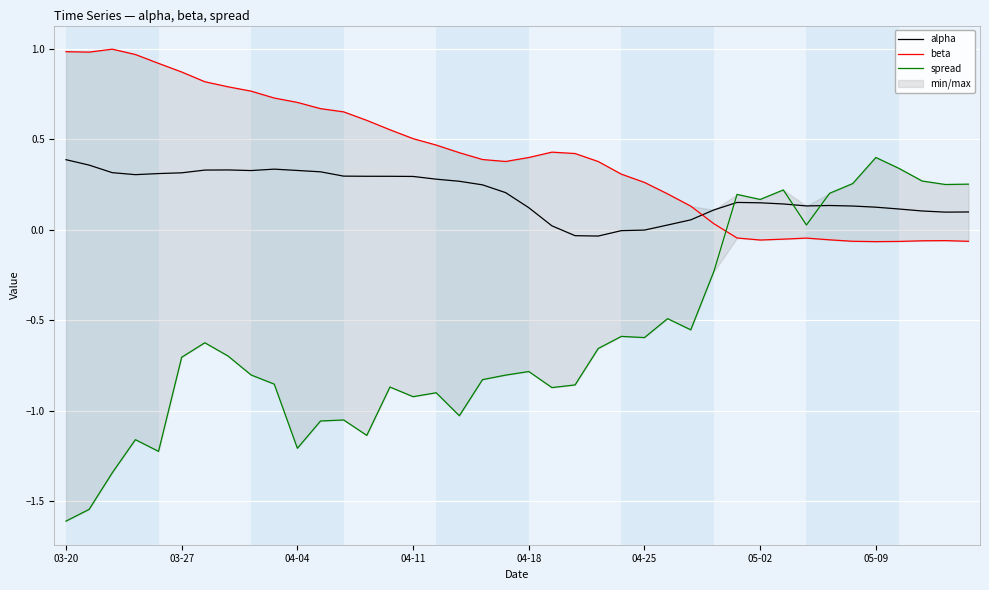

Which has a higher value, 23 or 37?

37